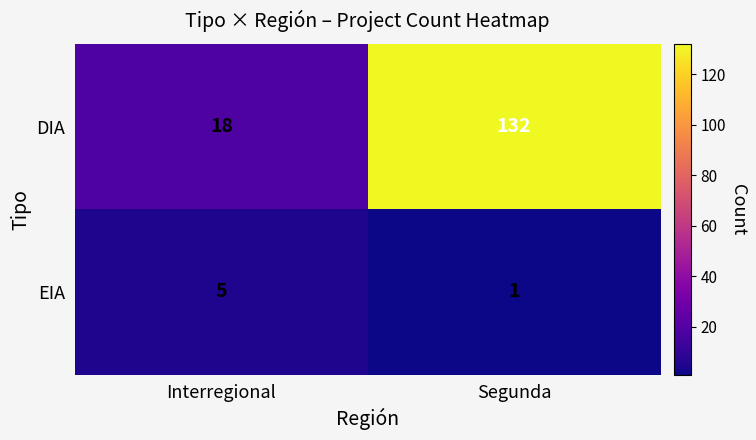

What is the smallest value displayed?

1